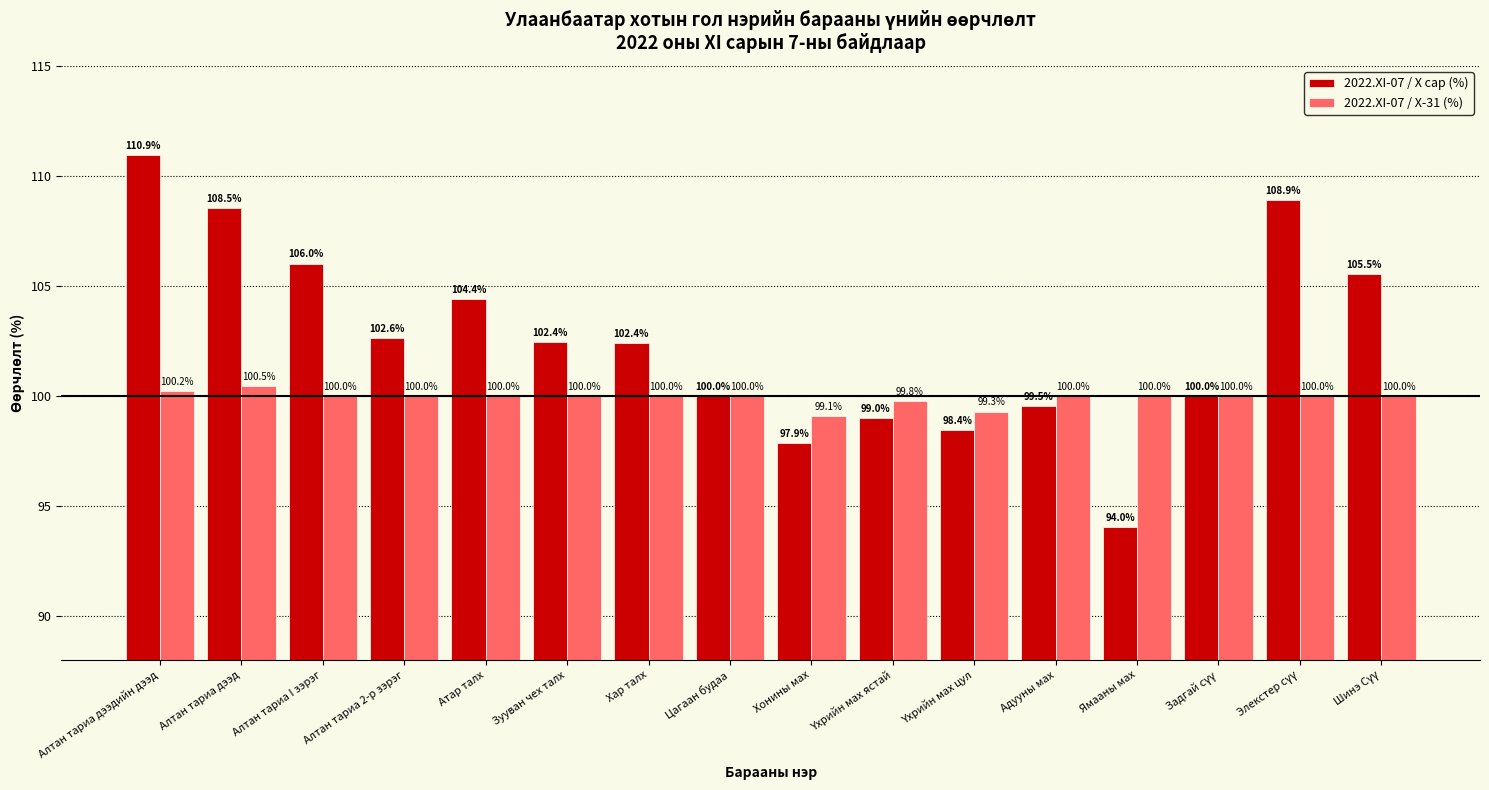

Which series has the largest range (max minus min)?

2022.XI-07 / X сар (%)